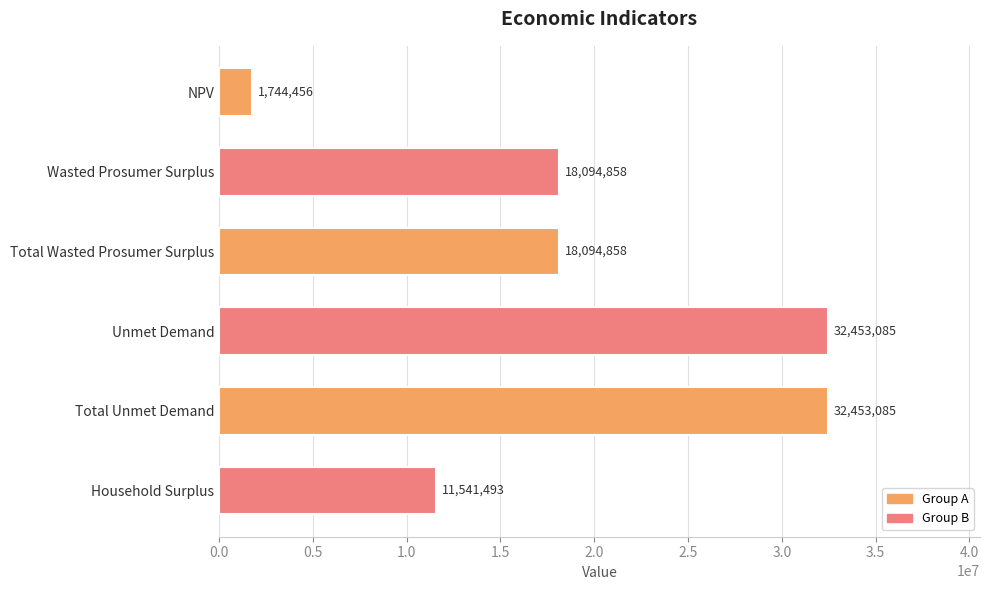

The chart shows a value of 3820477.0 at Wasted Prosumer Surplus. True or false?

False